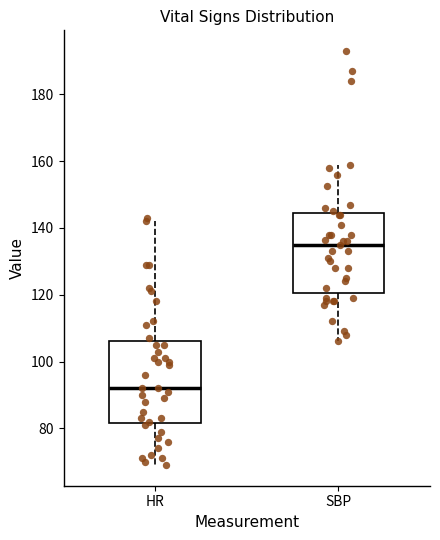

Which box's median line is the highest?

SBP